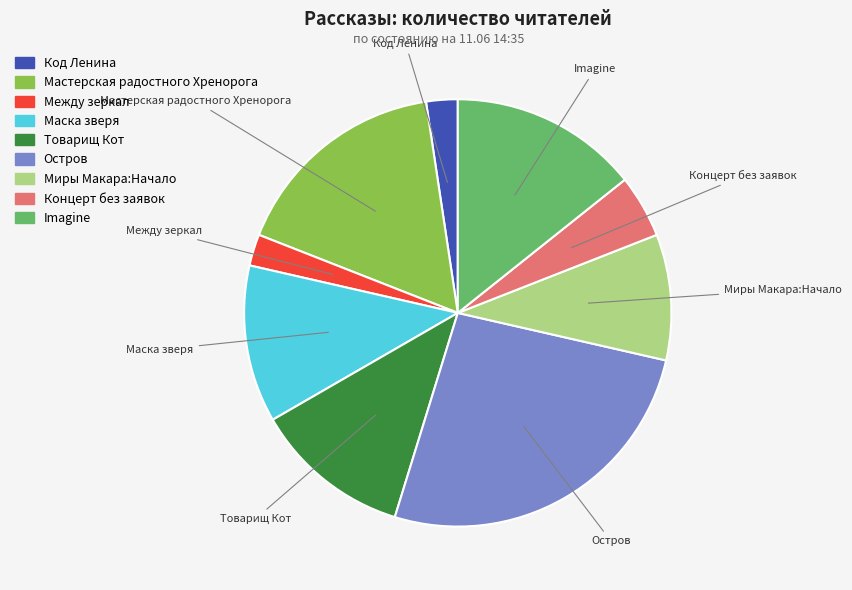

Is there any slice that represents more than half of the pie?

No